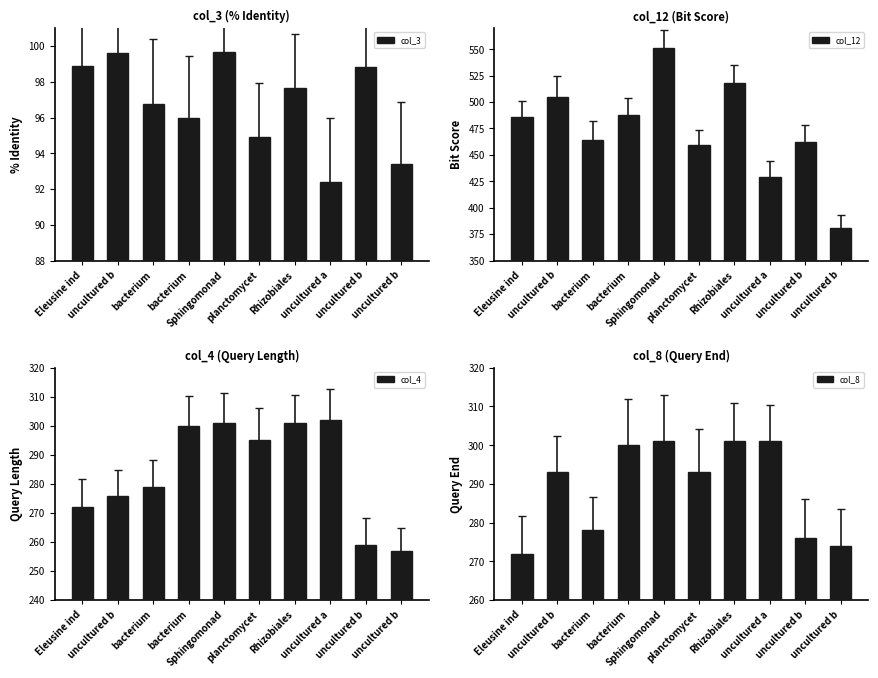

What is the label of the 10th bar from the right?

Eleusine ind